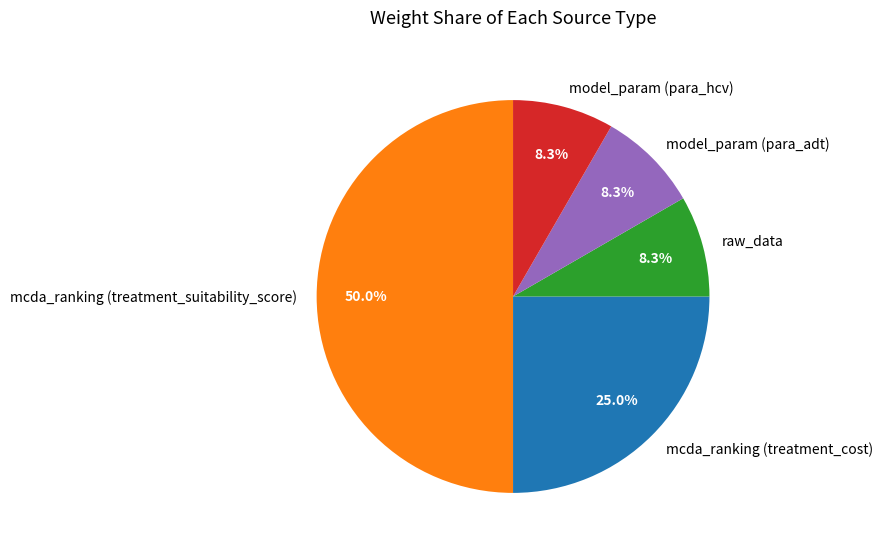

Which has a higher value, mcda_ranking (treatment_cost) or model_param (para_adt)?

mcda_ranking (treatment_cost)